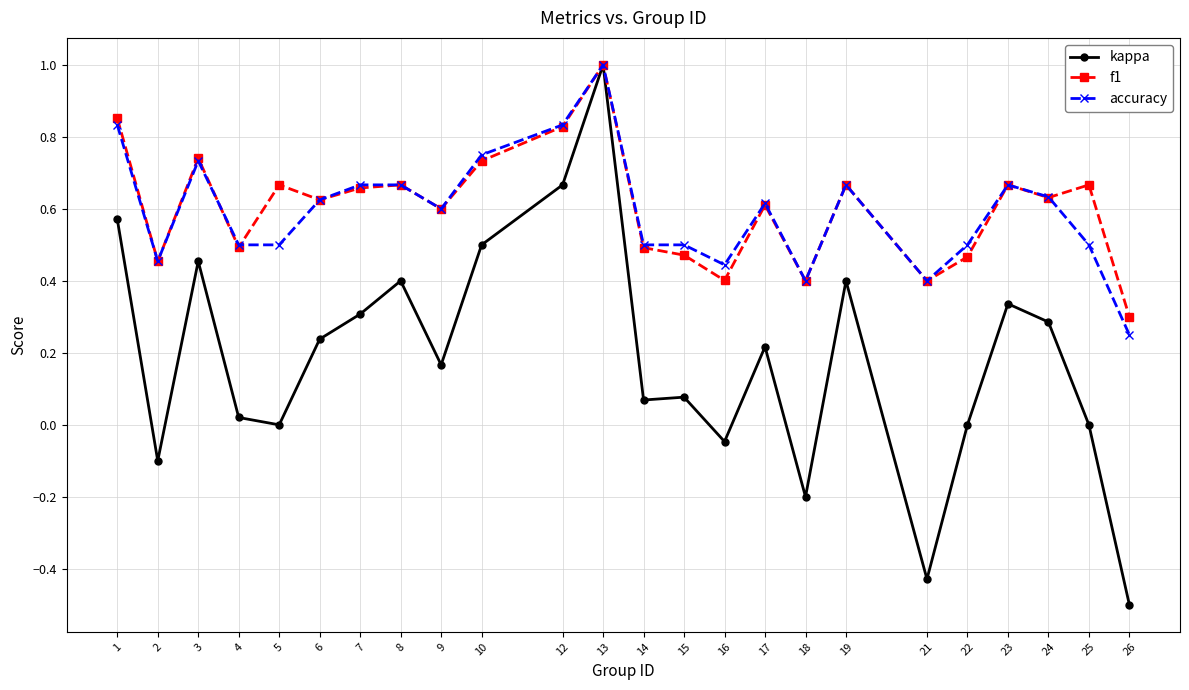

The kappa series shows 0.4 at 19. True or false?

True